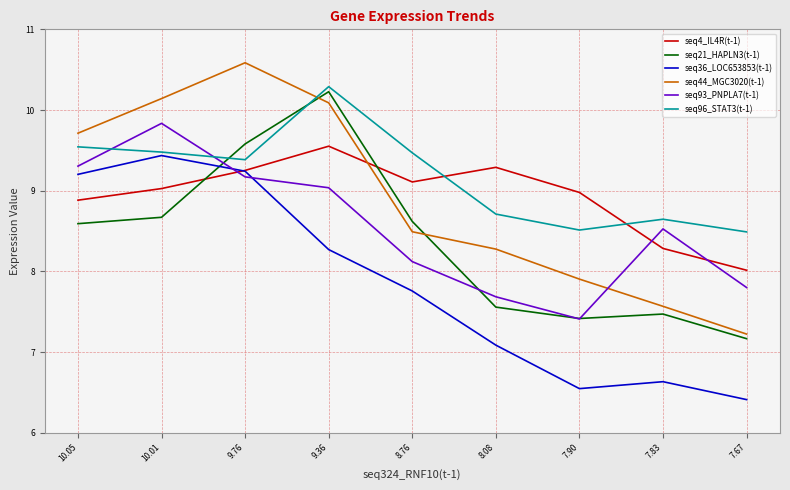

At which label is seq93_PNPLA7(t-1) closest to 8?

8.76